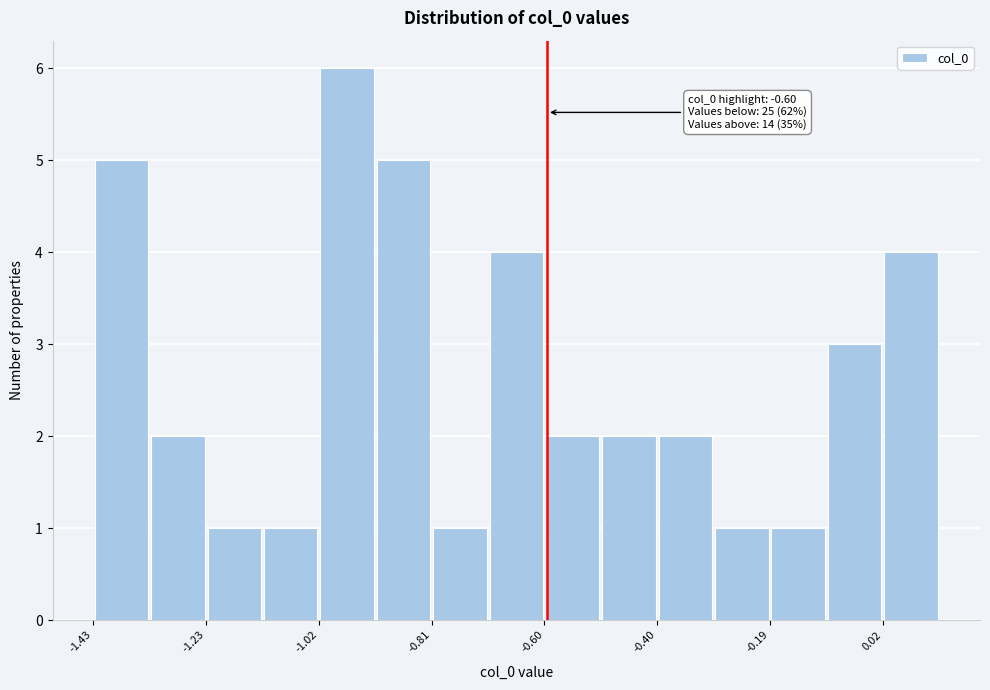

Around what value on the x-axis is the tallest bar? Give the approximate position of its centre, as read against the axis.

-0.95